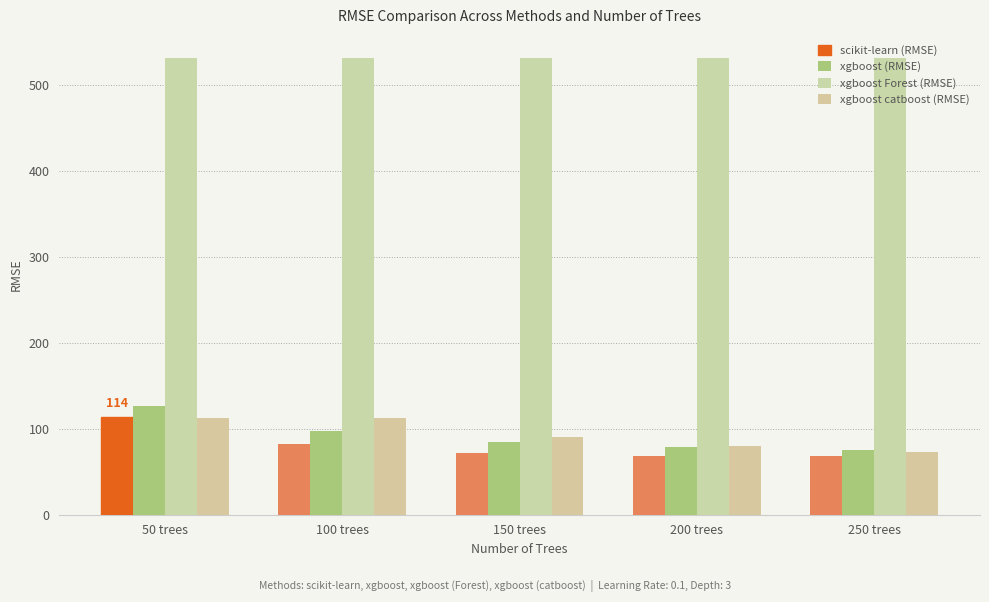

What is the sum of the xgboost catboost (RMSE) values at 200 trees and 50 trees?

193.0